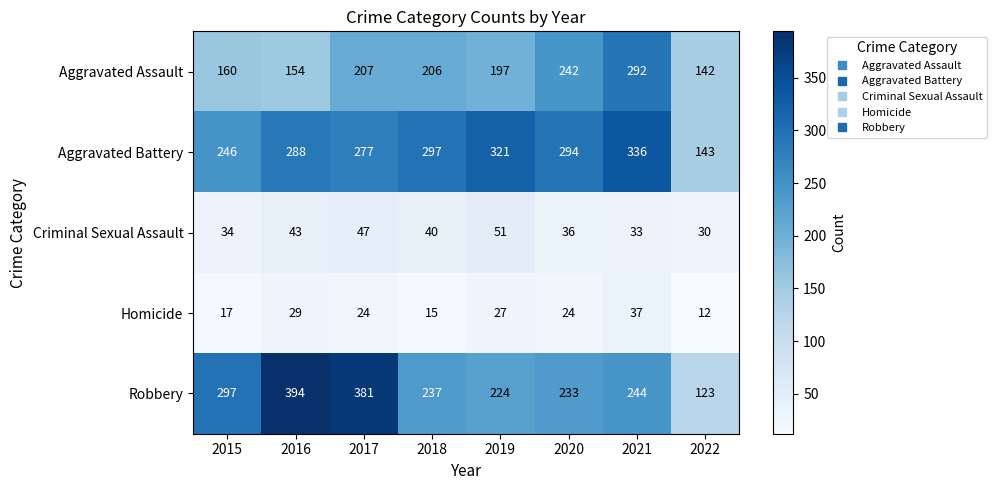

What is the difference between the maximum and minimum values in the Aggravated Assault series?

150